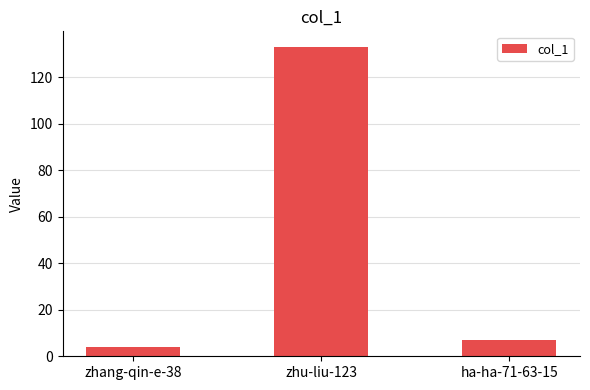

What is the difference between the values at zhang-qin-e-38 and ha-ha-71-63-15?

3